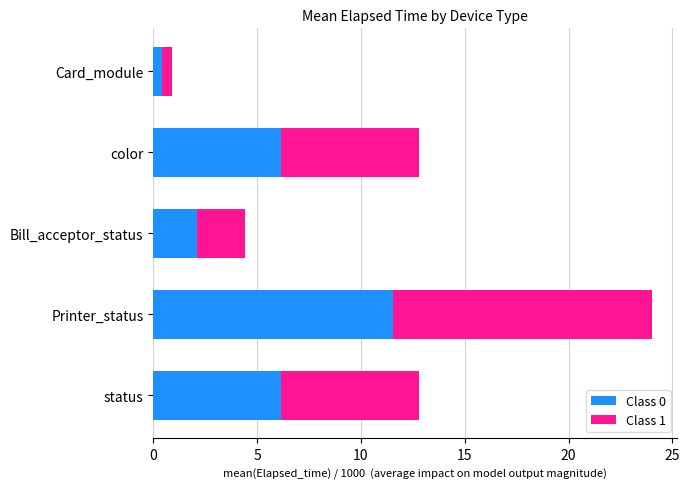

True or false: Class 0 has a value of 6.1 at color.

True